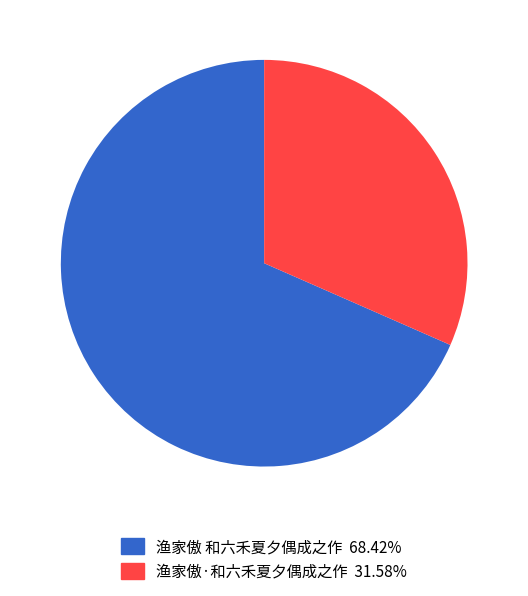

Combined, do 渔家傲·和六禾夏夕偶成之作 and 渔家傲 和六禾夏夕偶成之作 account for over 50%?

Yes